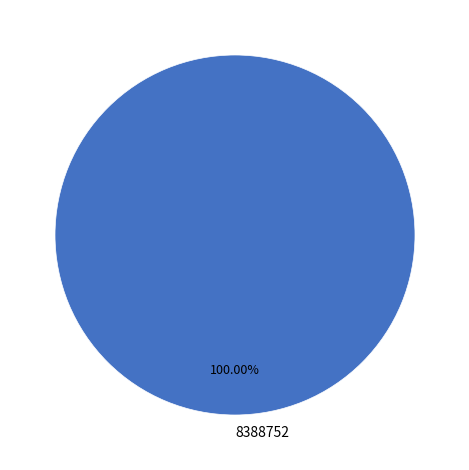

The 8388752 slice represents 90% of the pie. True or false?

False